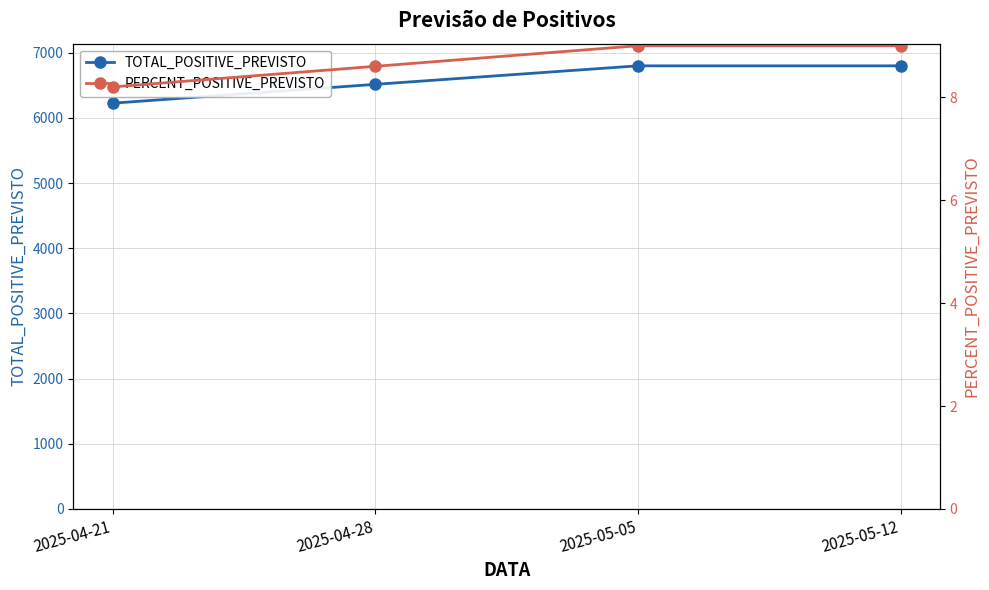

What is the value of the PERCENT_POSITIVE_PREVISTO point at the 1st from the left?

8.2